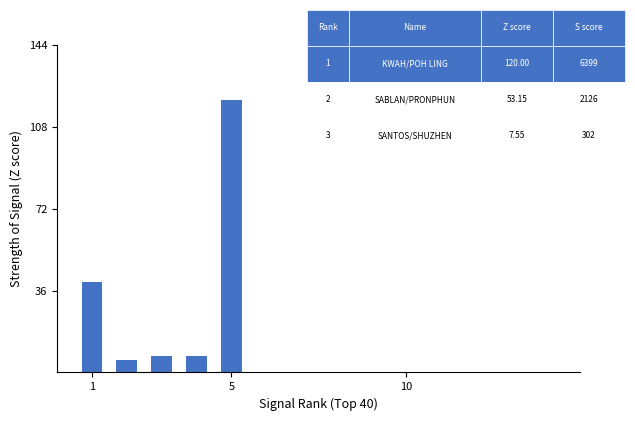

What is the smallest value displayed?

5.7